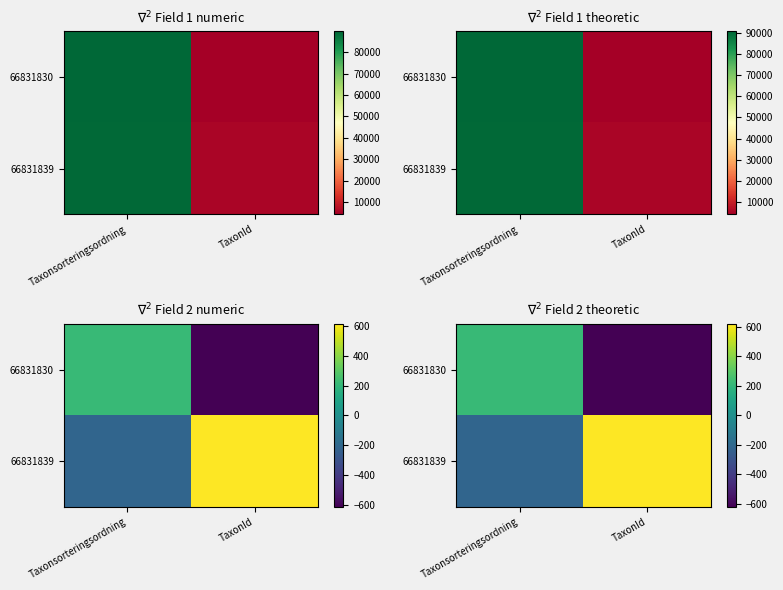

Rank the categories by 66831839 value from lowest to highest.

Taxonsorteringsordning, TaxonId